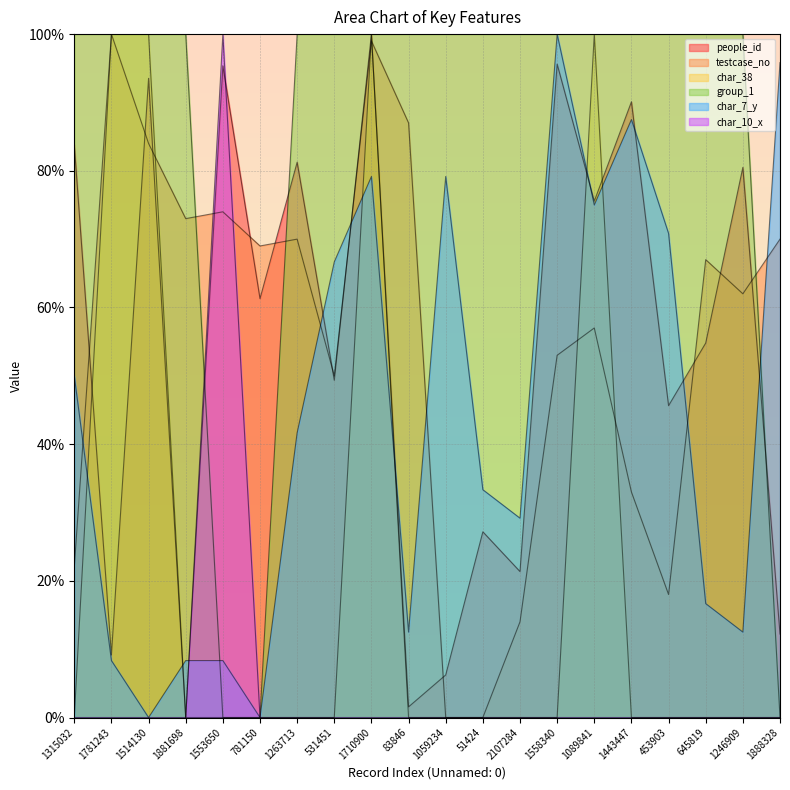

Which series has the largest total across all categories?

group_1